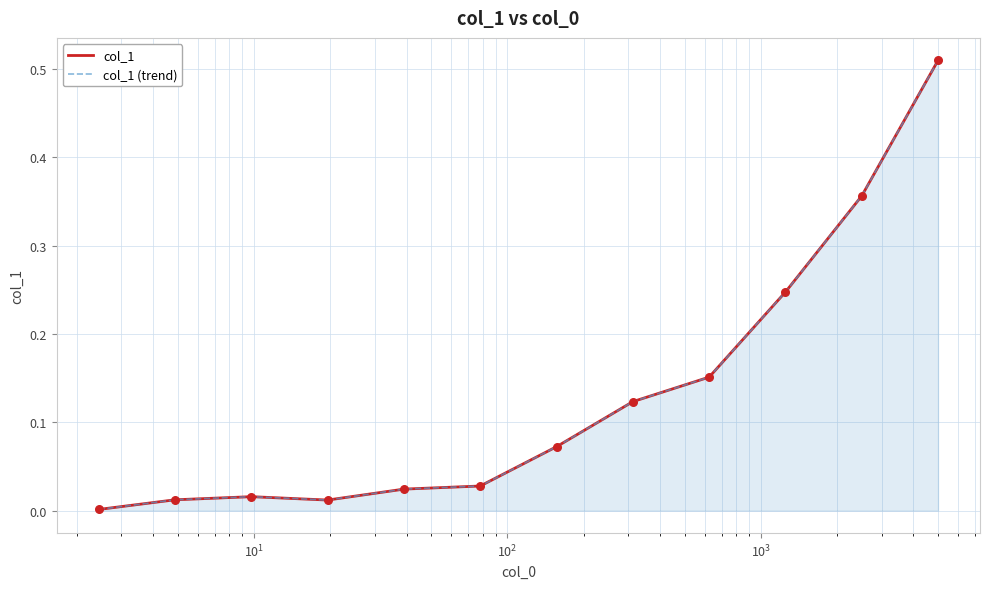

What are all the series names shown in the legend?

col_1, col_1 (trend)